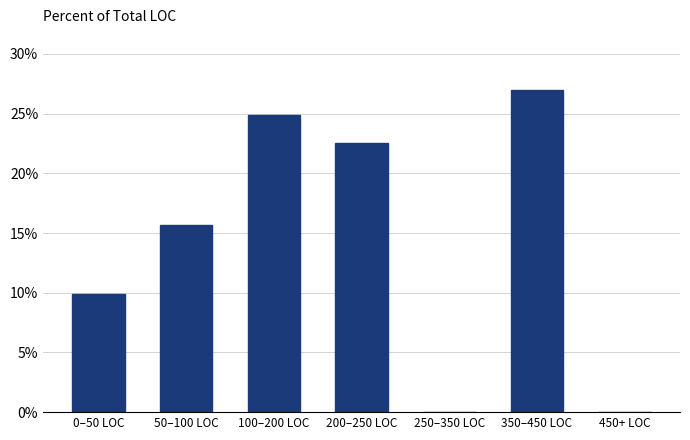

Are the bars horizontal?

No